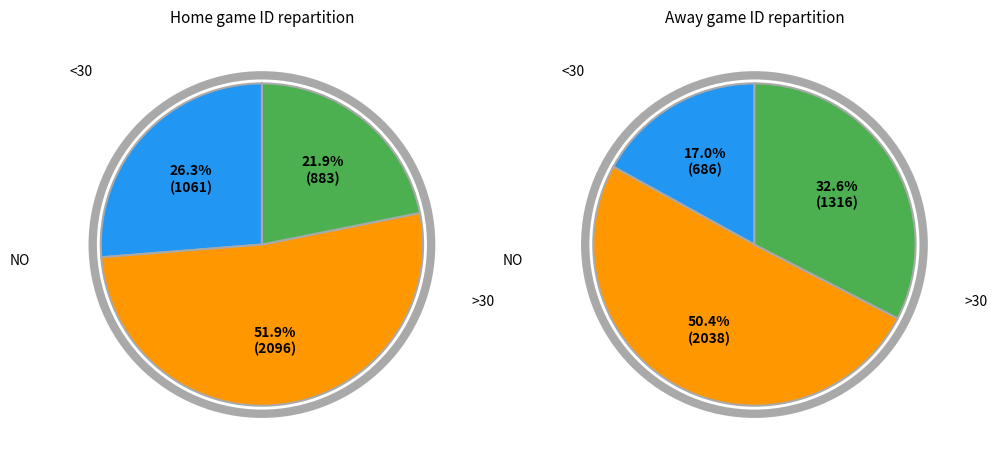

The game 418 slice represents 23% of the pie. True or false?

False